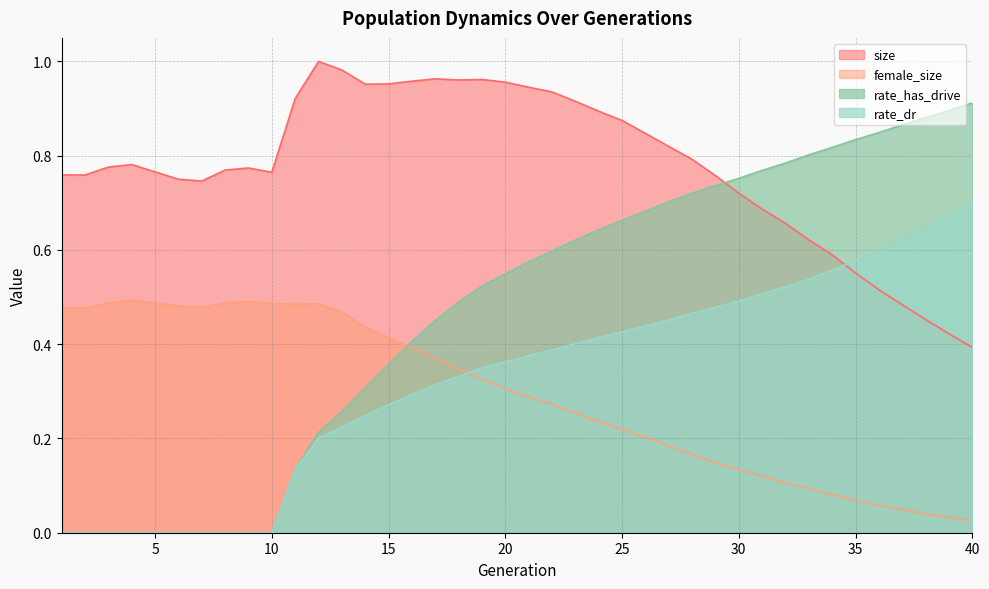

In female_size, how many points are higher than both neighbors (excluding endpoints)?

3